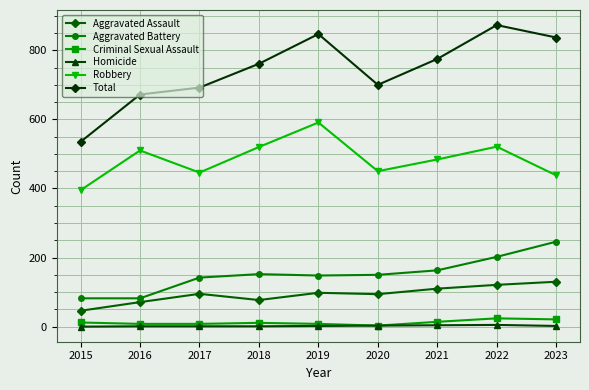

True or false: Criminal Sexual Assault and Robbery intersect in this chart.

False